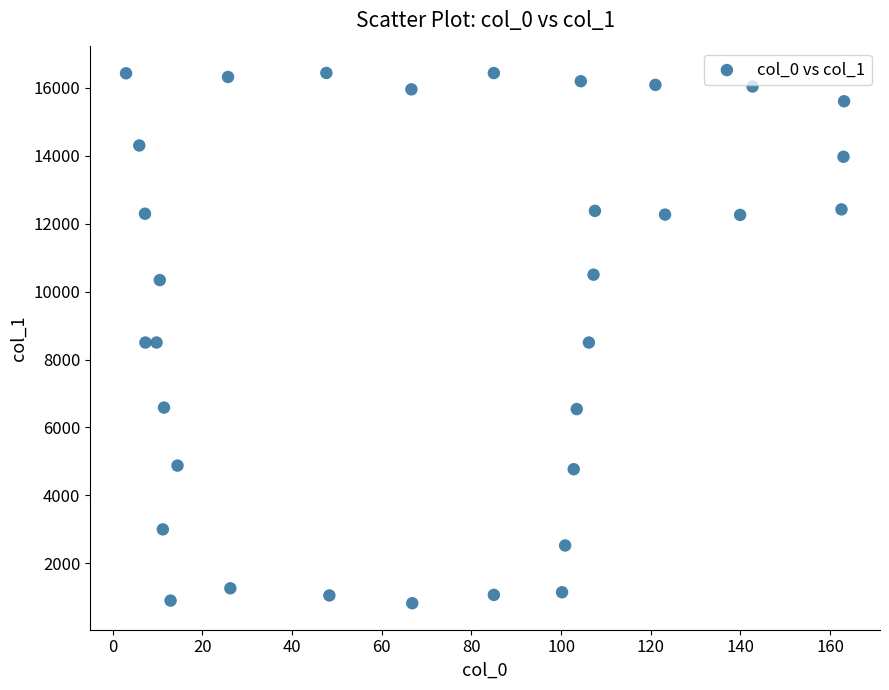

What is the range of Y values (max minus min)?

15606.3